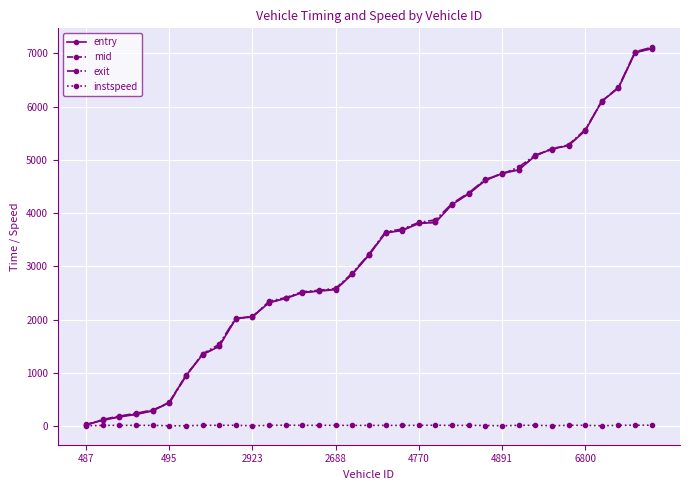

What is the value of the entry point at the 22nd from the left?

3824.4